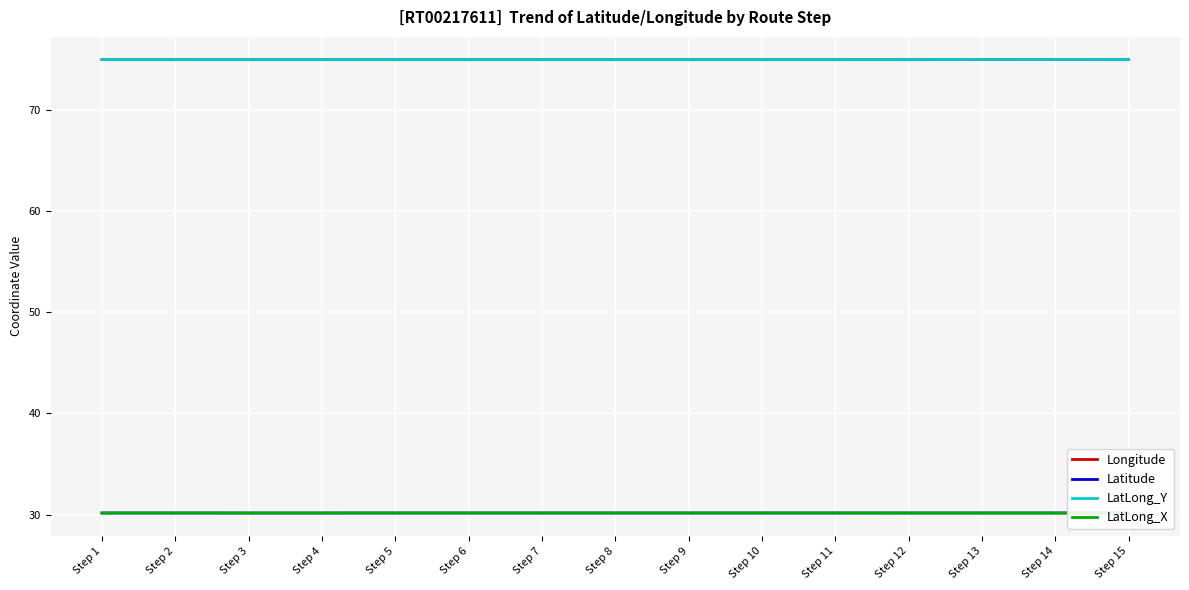

The value of Latitude at Step 2 is 13.7. True or false?

False